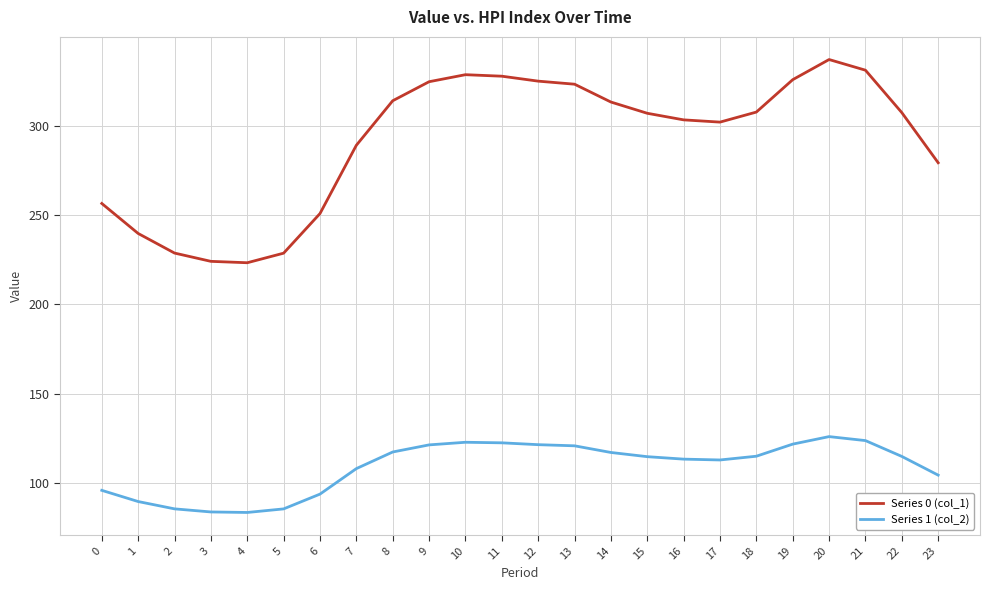

Is the value of Series 0 (col_1) at 4 greater than the value of Series 1 (col_2) at 12?

Yes